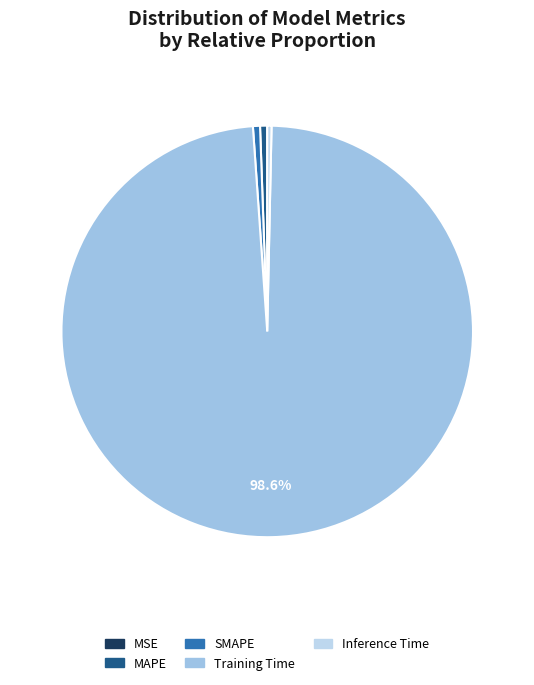

Rank the categories by value from highest to lowest.

Training Time, MAPE, SMAPE, Inference Time, MSE